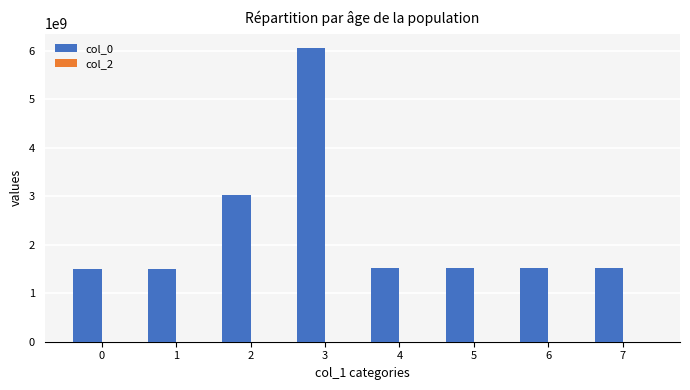

What is the maximum value shown in the chart?

6055816300